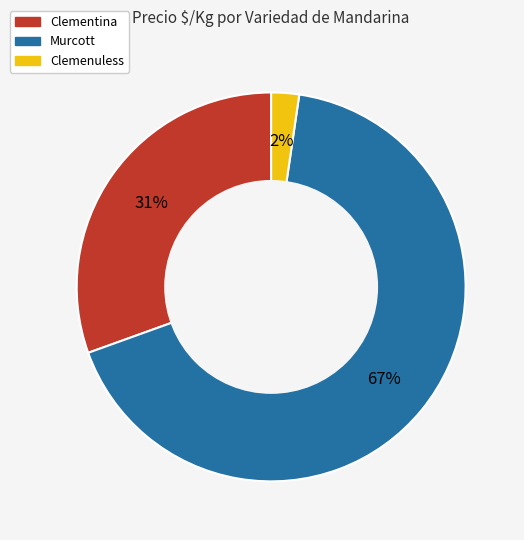

Is there a majority slice in this chart?

Yes